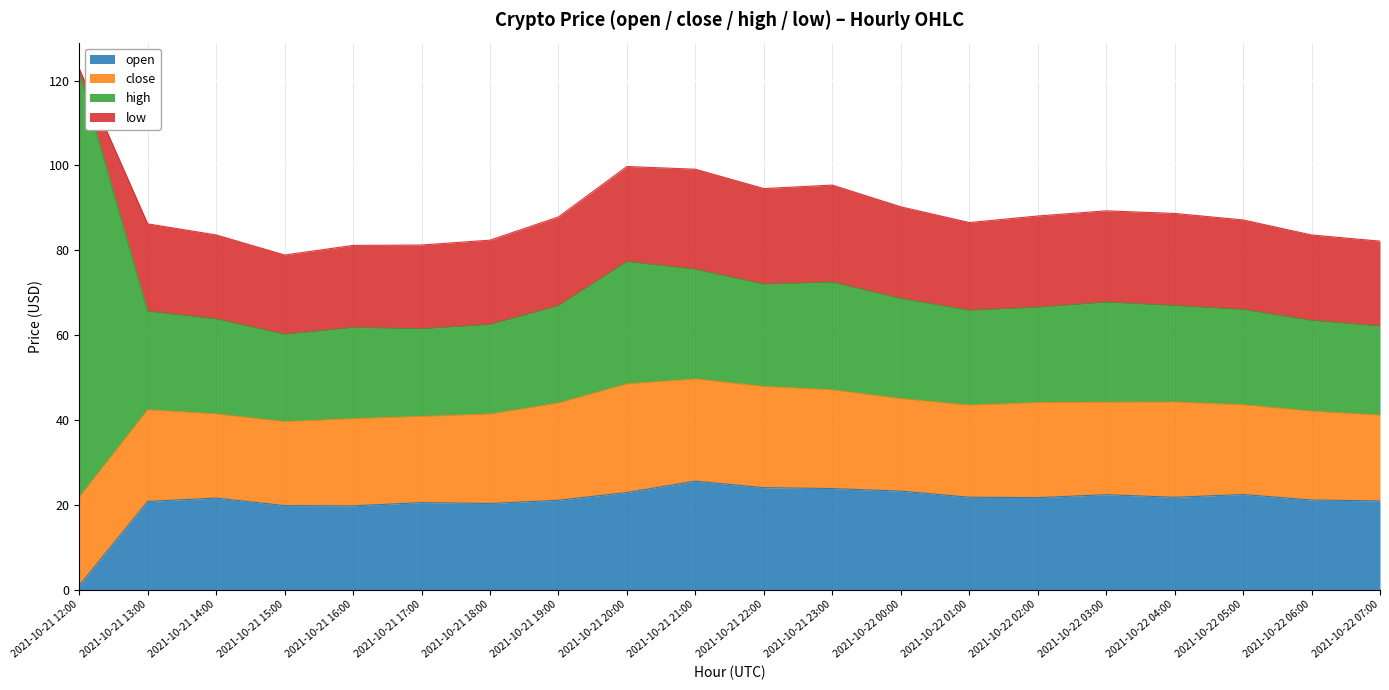

Between which two adjacent categories do close and open first intersect?

2021-10-21 13:00 and 2021-10-21 14:00